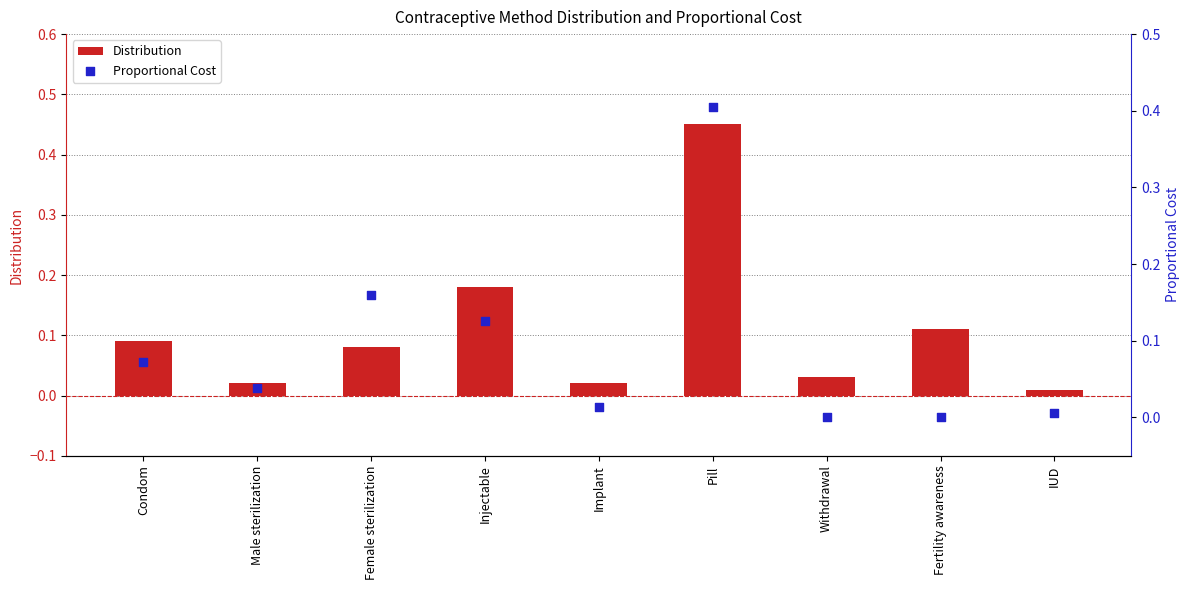

What is the total value across all series at Injectable?

0.3